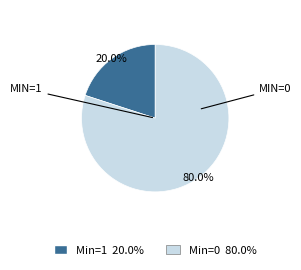

Is there any slice that represents more than half of the pie?

Yes